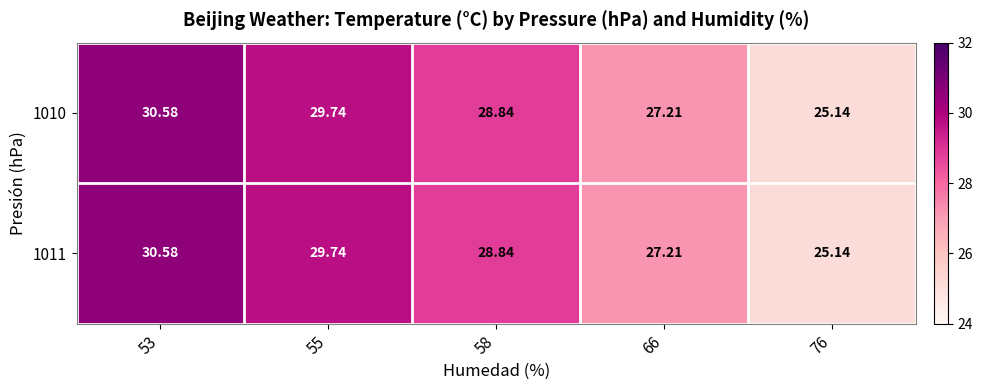

How many categories are shown in the chart?

5